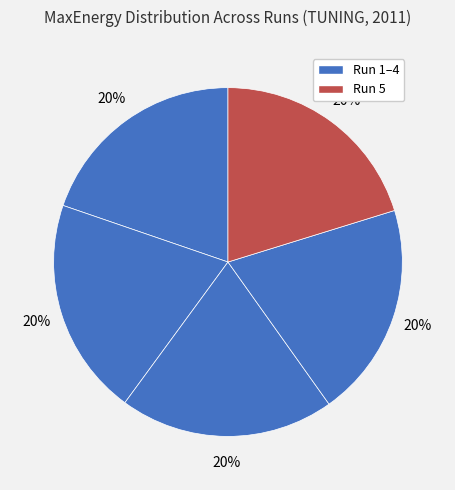

Is there a majority slice in this chart?

No